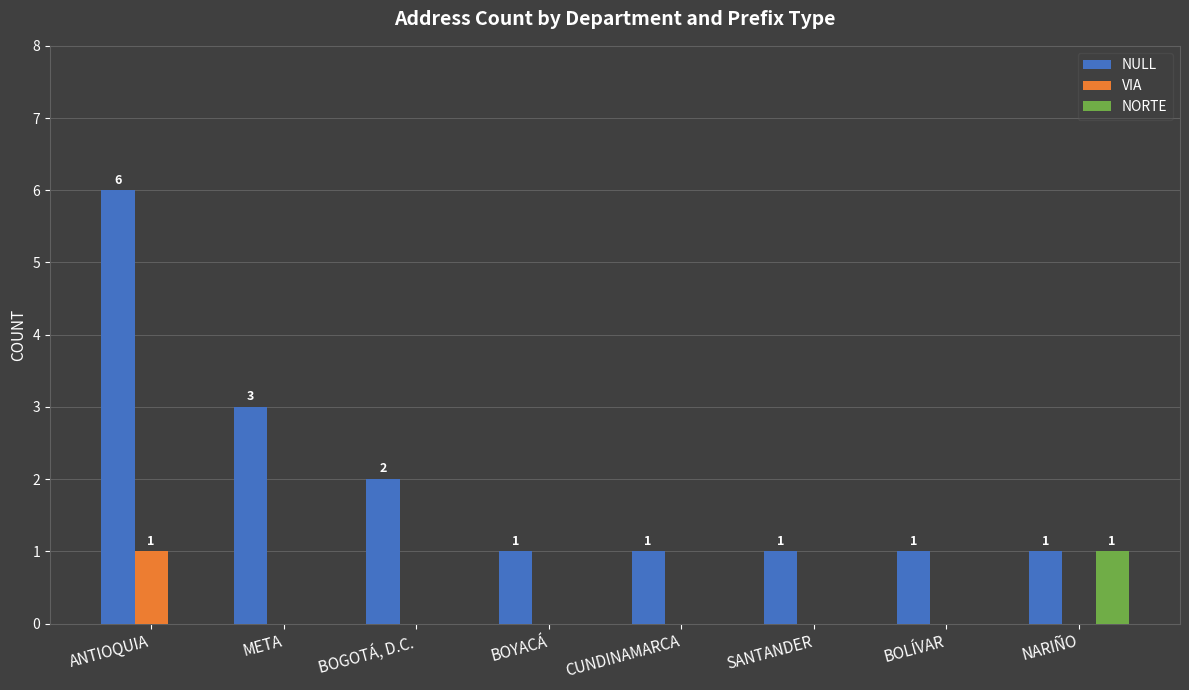

At which category is the sum across all series the highest?

ANTIOQUIA